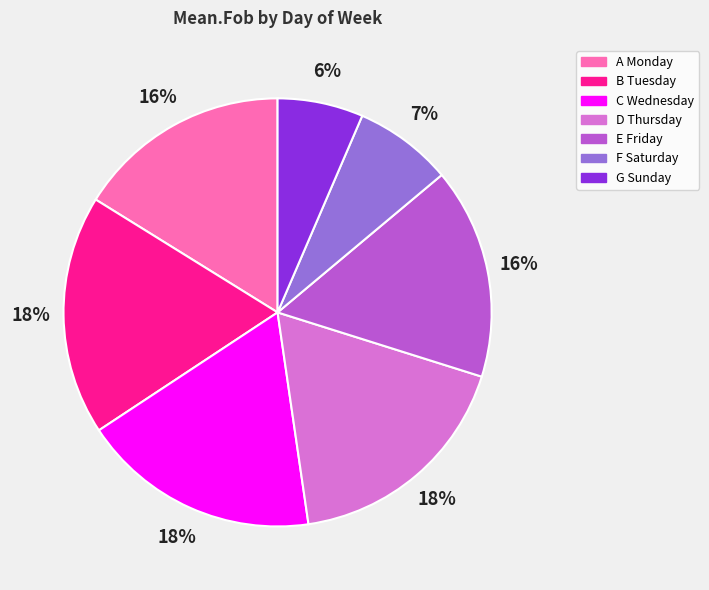

Is there a majority slice in this chart?

No